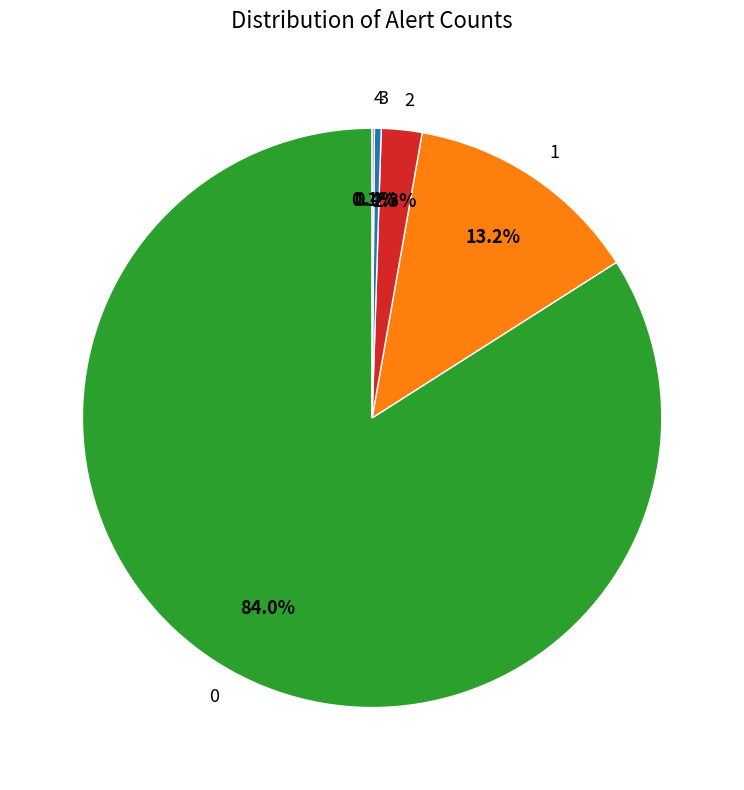

Does 0 represent more than half of the total?

Yes